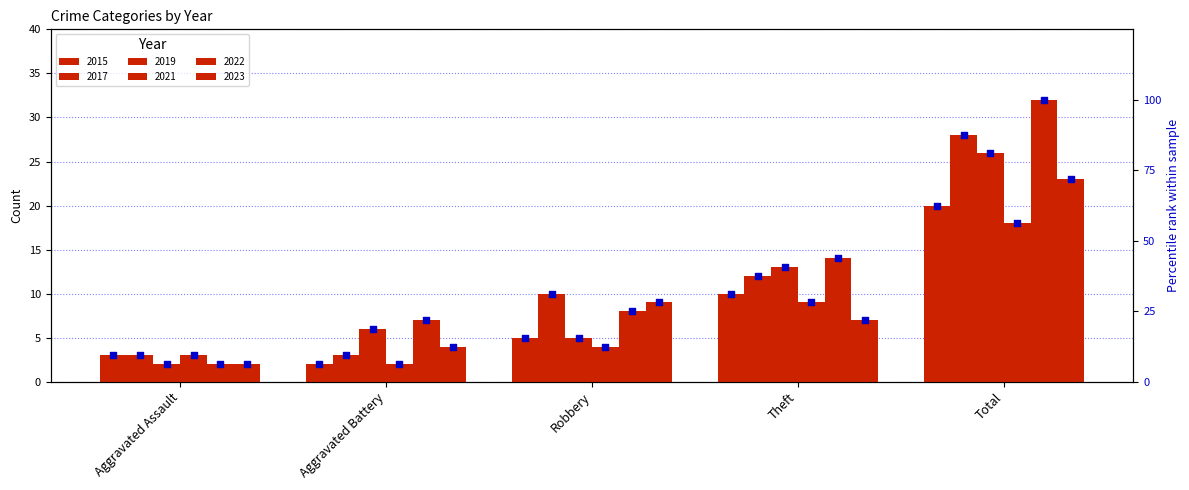

What is the ratio of the value at Aggravated Assault to the value at Robbery?

0.6